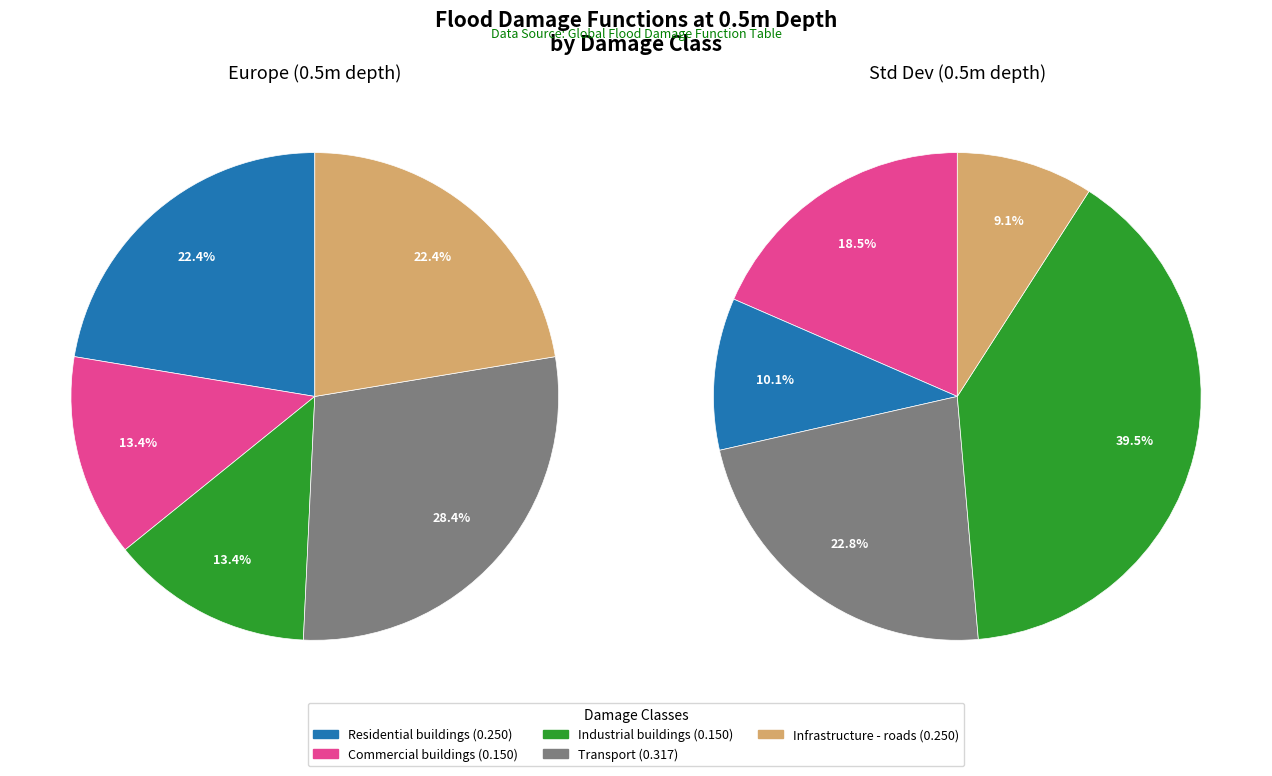

Do Commercial buildings and Industrial buildings together represent more than half of the pie?

No